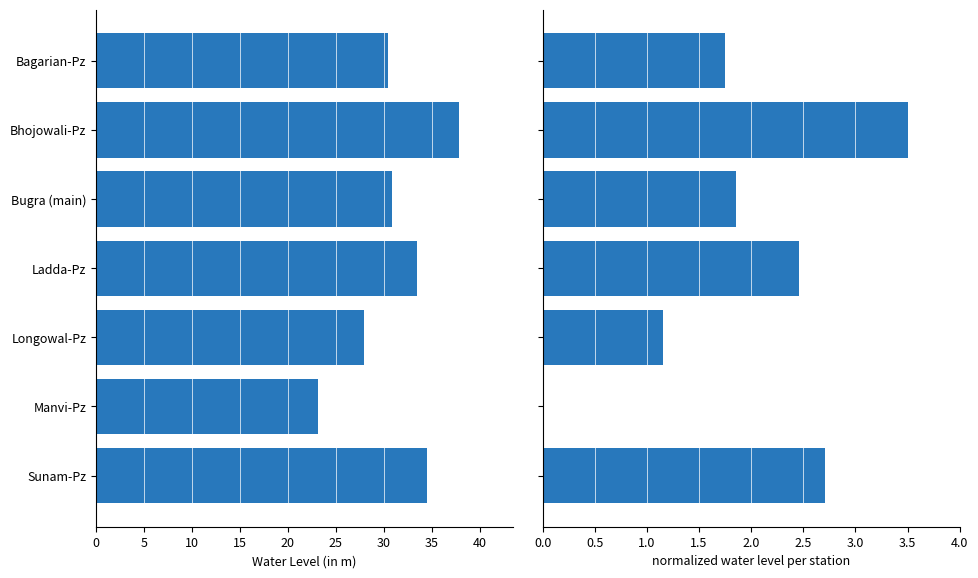

Is the value of water_level (in m) at Sunam-Pz greater than the value of normalized water_level at Manvi-Pz?

Yes